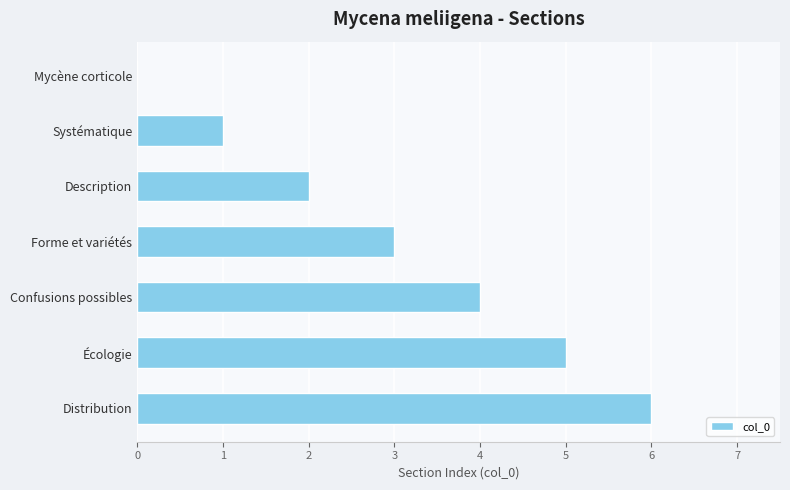

What is the average value?

3